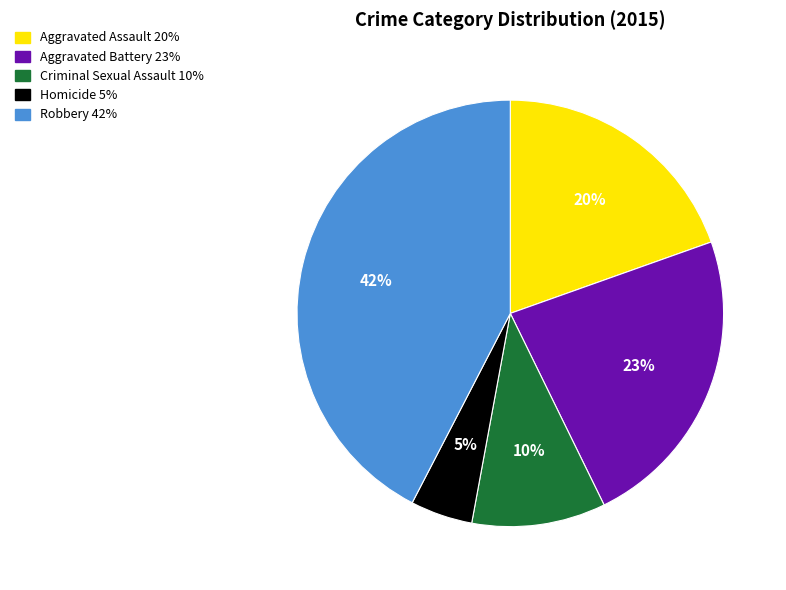

To the nearest percent, what is the average slice percentage?

20%